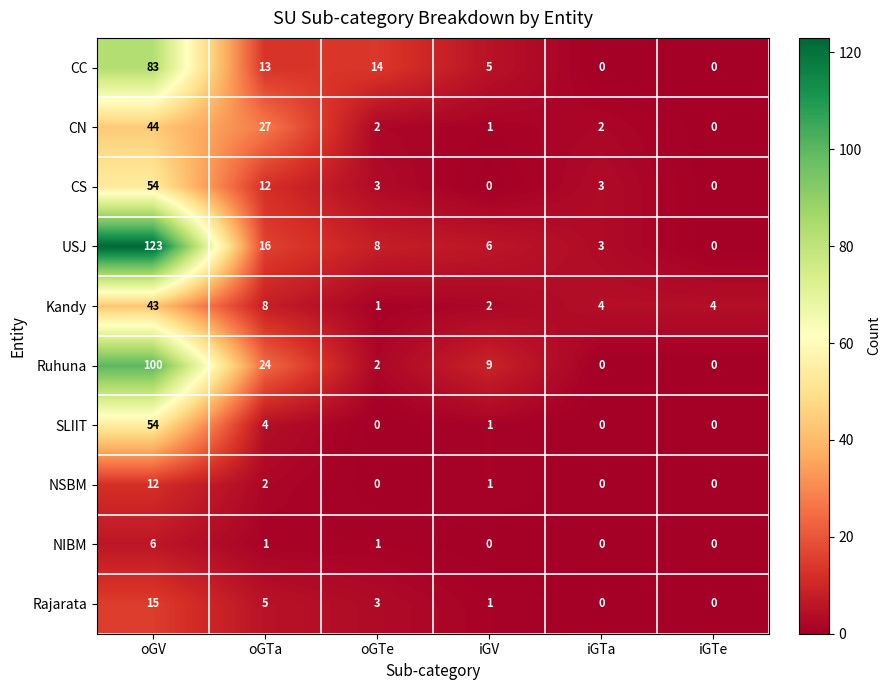

True or false: Kandy has a value of 43 at oGV.

True